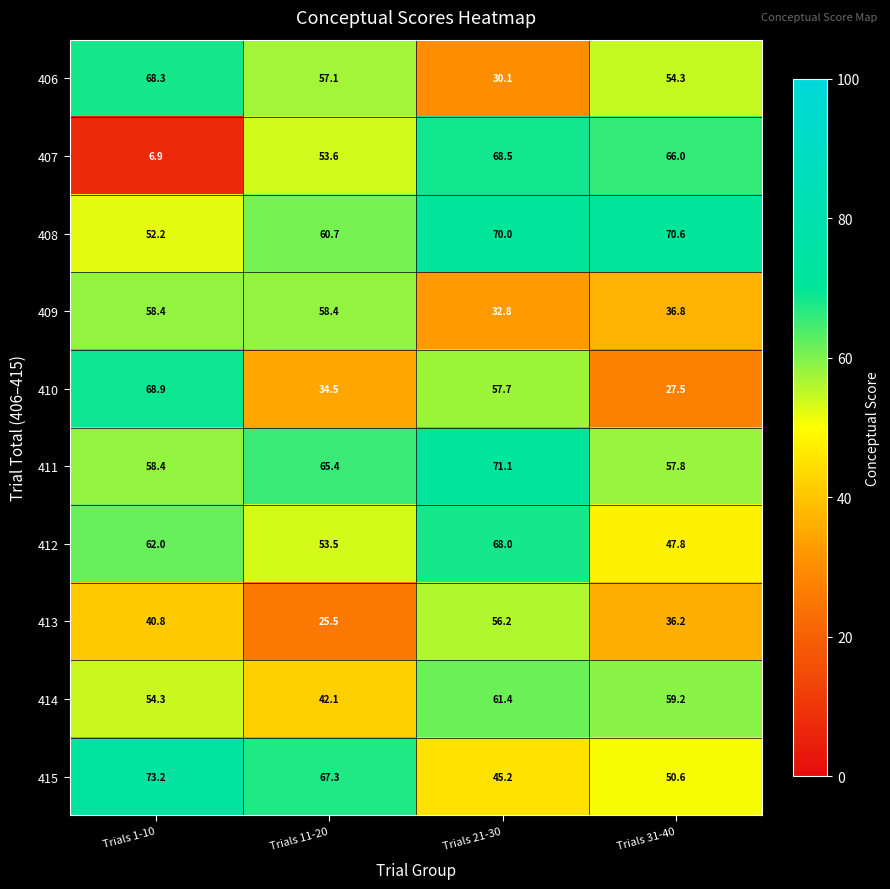

What is the spread (max minus min) of values at Trials 11-20?

41.8